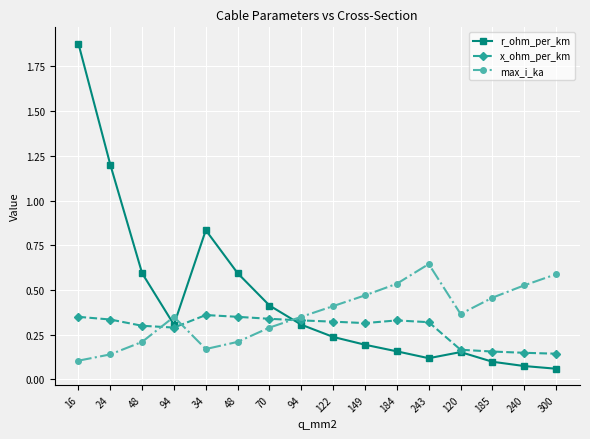

At 122, list the series in order from smallest to largest.

r_ohm_per_km, x_ohm_per_km, max_i_ka